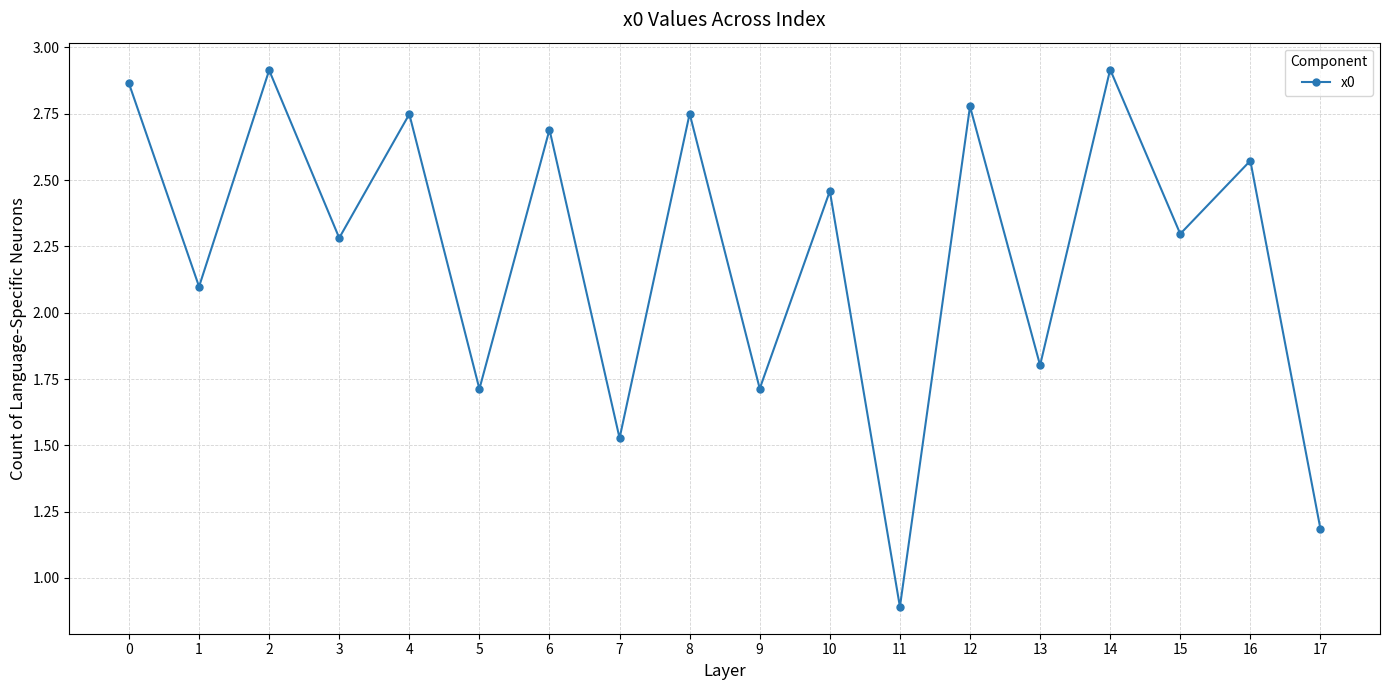

What is the ratio of the value at 15 to the value at 13?

1.3